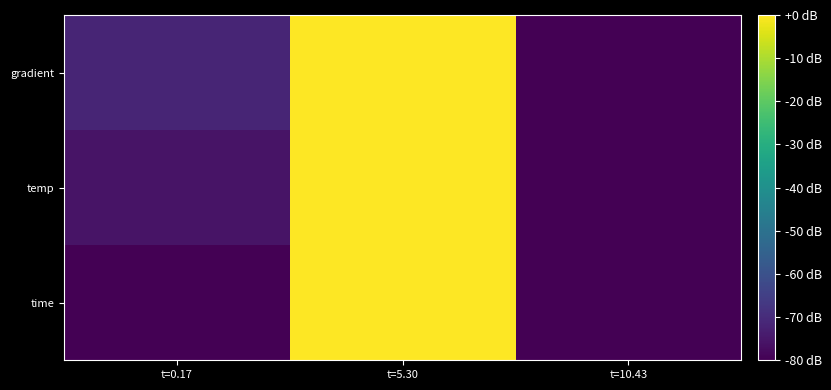

Reading right to left, list all the values displayed in this chart.

time: t=10.43=-80.0	t=5.30=0.0	t=0.17=-79.9
temp: t=10.43=-80.0	t=5.30=0.0	t=0.17=-75.9
gradient: t=10.43=-80.0	t=5.30=0.0	t=0.17=-71.9